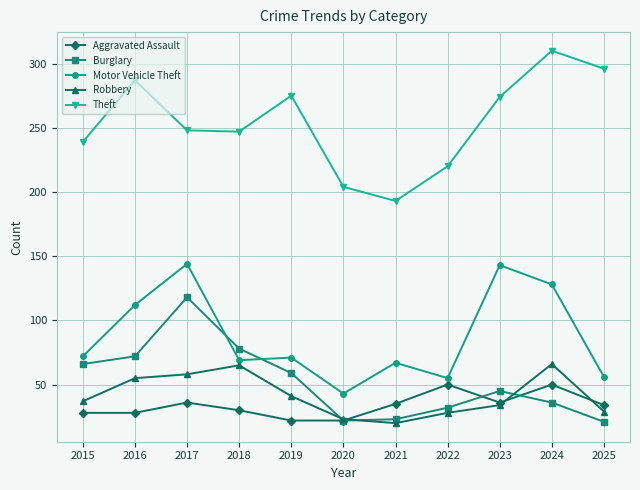

True or false: Theft has a value of 106 at 2025.

False